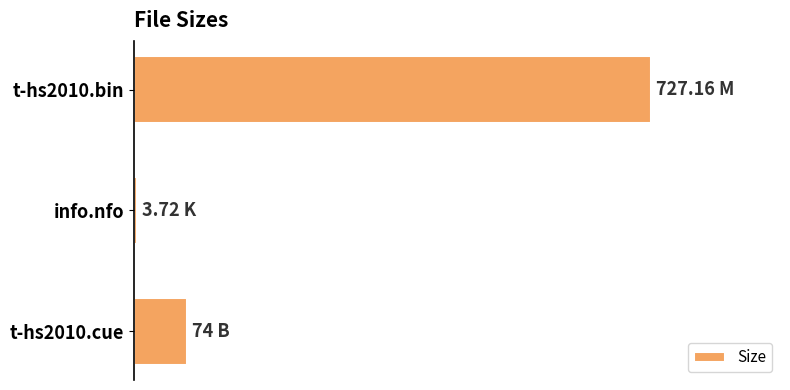

Are the bars grouped side by side (vs. stacked)?

No